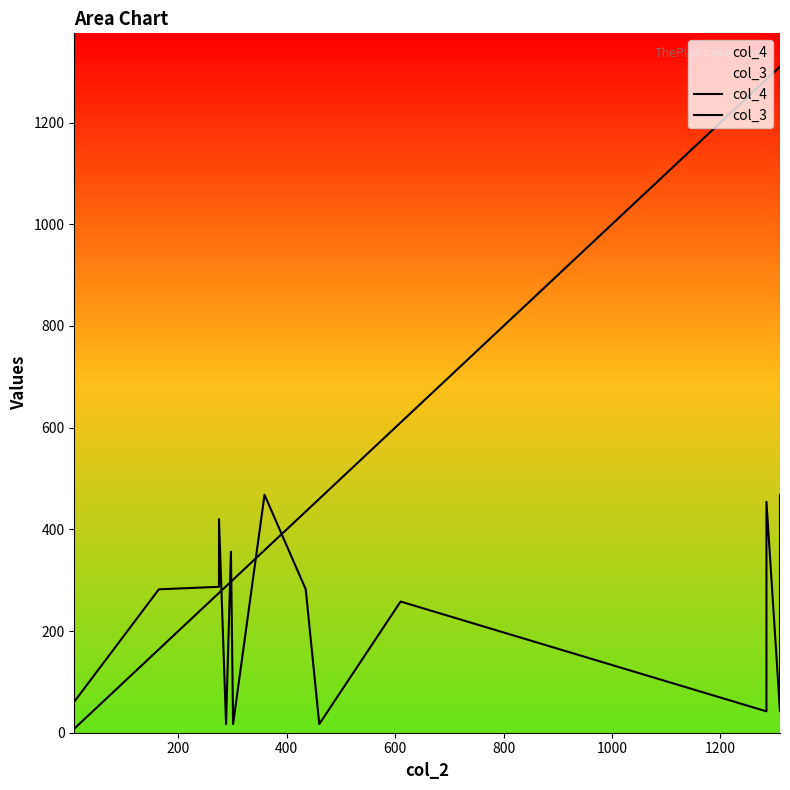

What is the lowest value of the col_4 series?

17